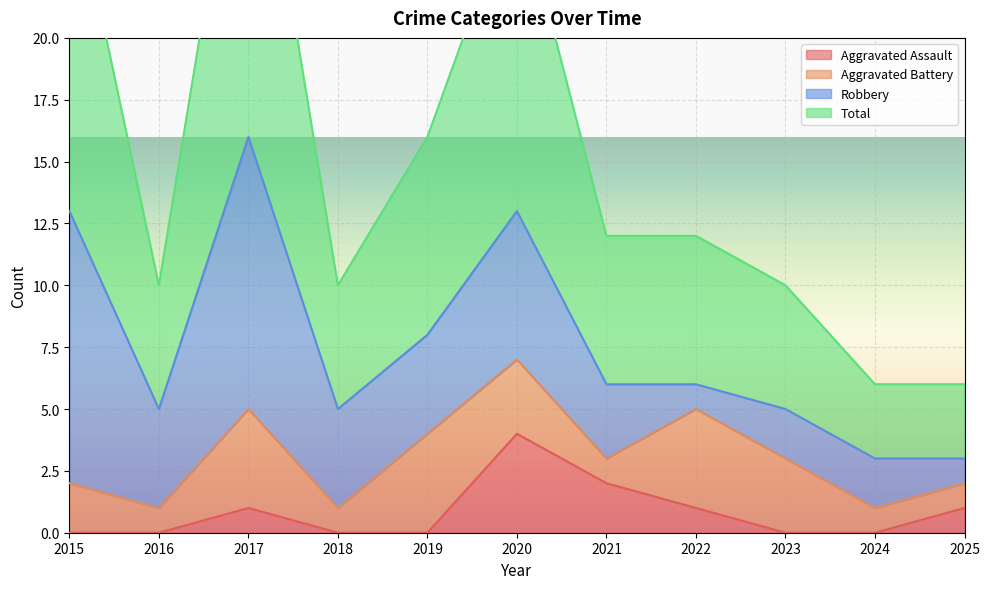

The Aggravated Assault series shows 0 at 2017. True or false?

False